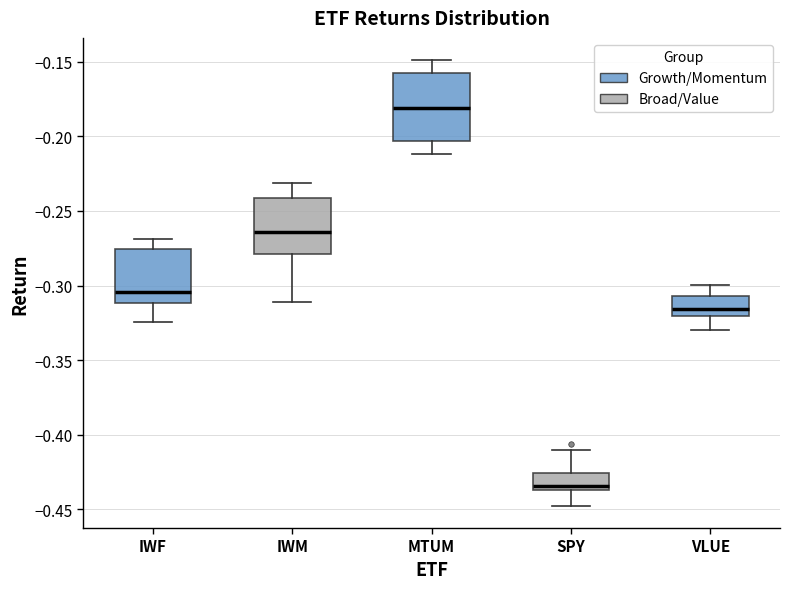

Which box is the tallest, from its lower edge to its upper edge?

MTUM